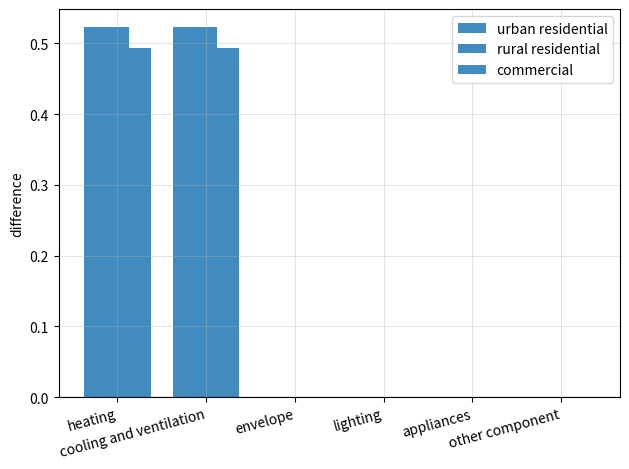

How many categories are shown in the chart?

6